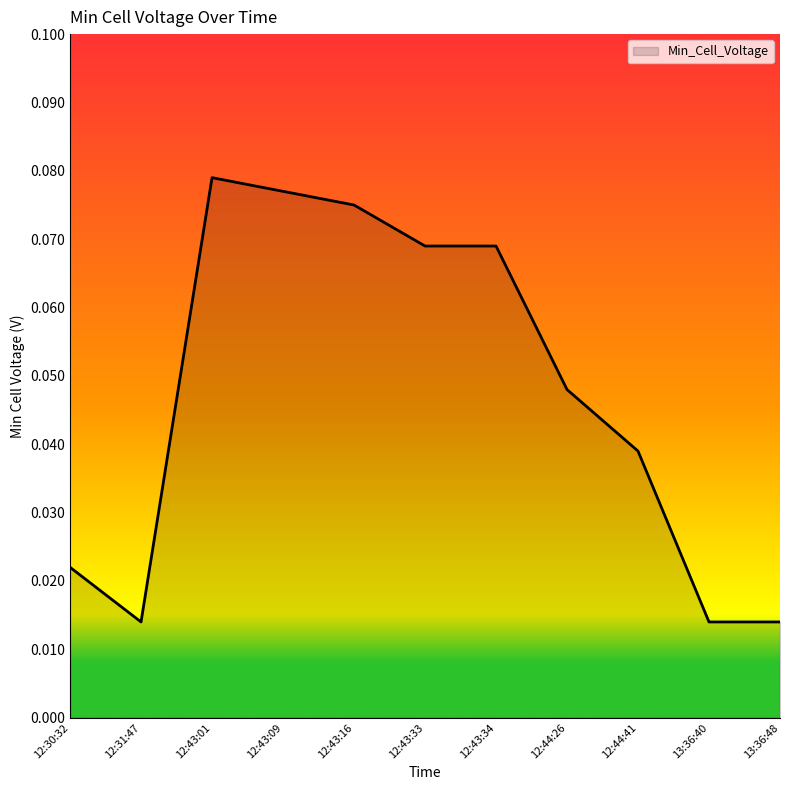

What position from the right is 12:43:09?

8